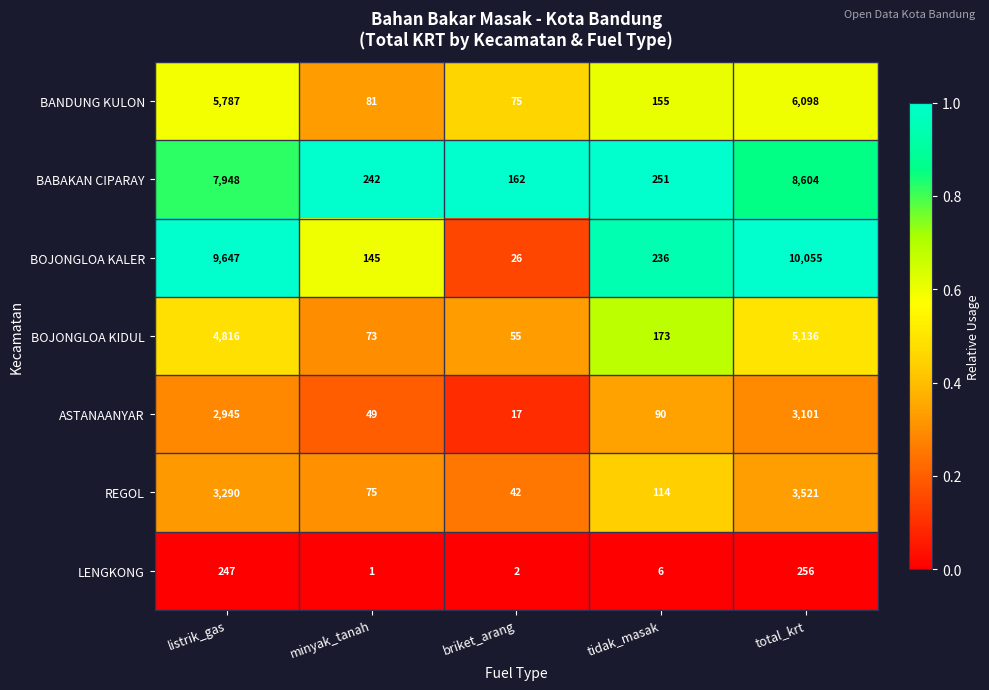

Read the BANDUNG KULON value at total_krt, to the nearest 10.

6100